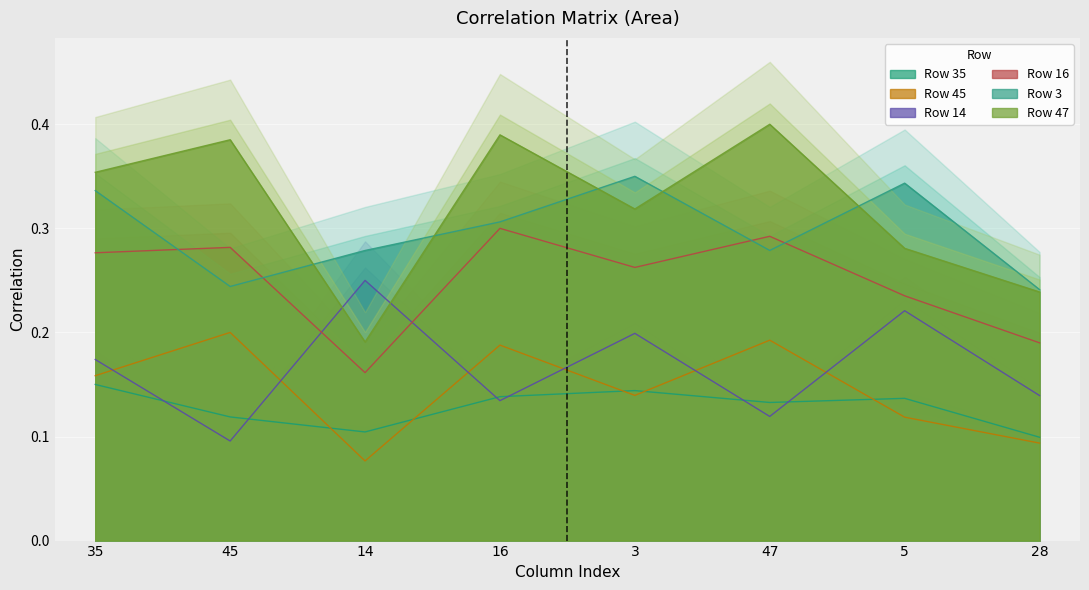

How many 14 values are between 0 and 1?

8